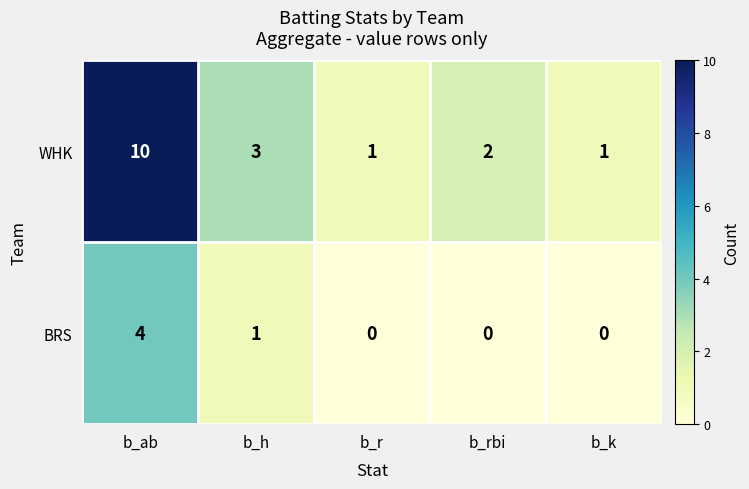

Reading left to right, extract all data points from this chart.

WHK: b_ab=10	b_h=3	b_r=1	b_rbi=2	b_k=1
BRS: b_ab=4	b_h=1	b_r=0	b_rbi=0	b_k=0